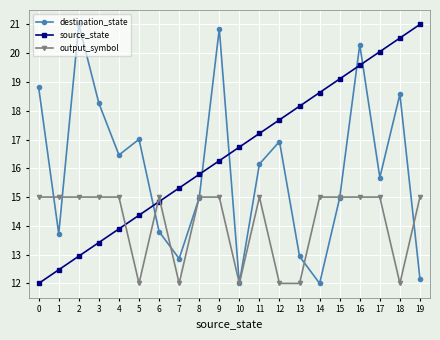

After their last crossing, which series has the higher values: destination_state or source_state?

source_state